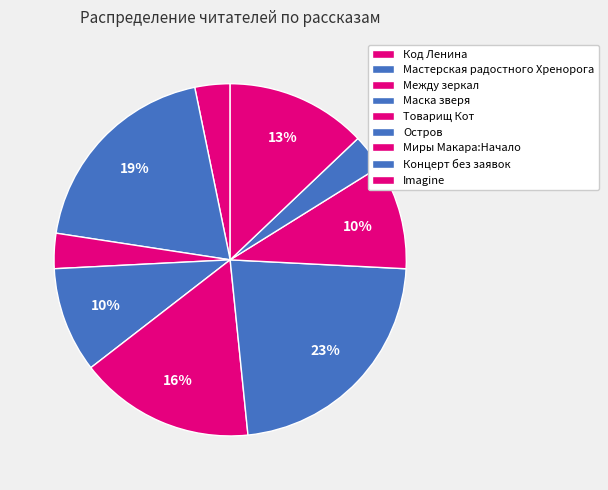

The Товарищ Кот slice represents 7% of the pie. True or false?

False